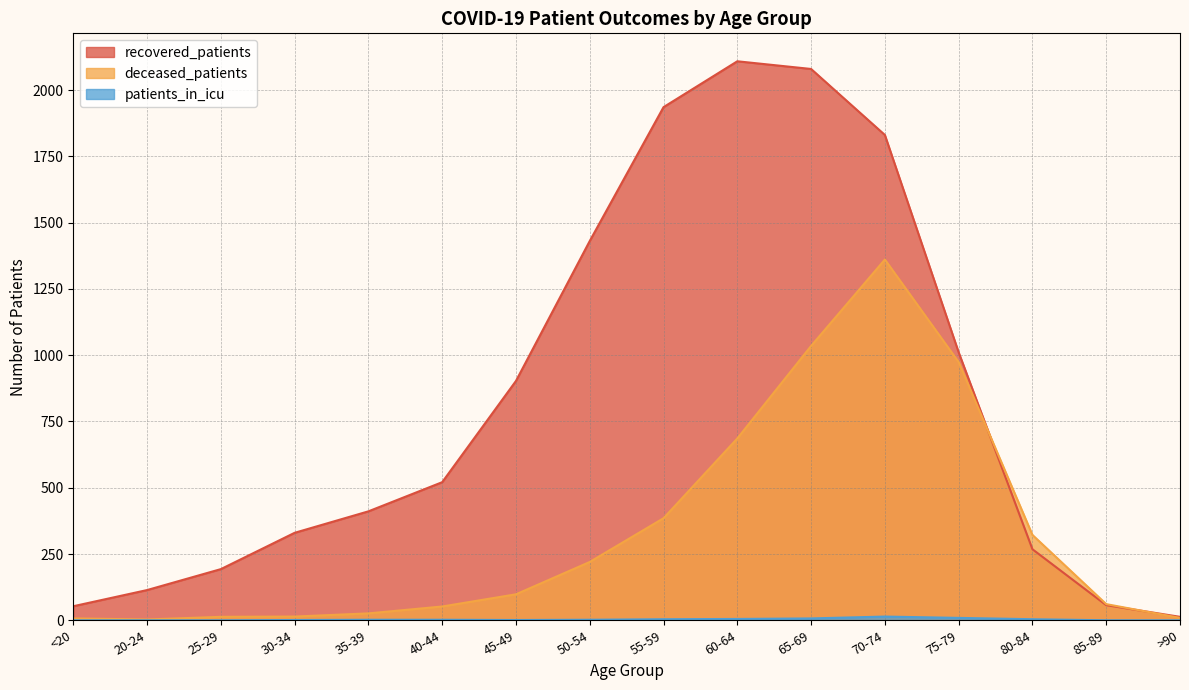

Which series has the widest spread of values?

recovered_patients